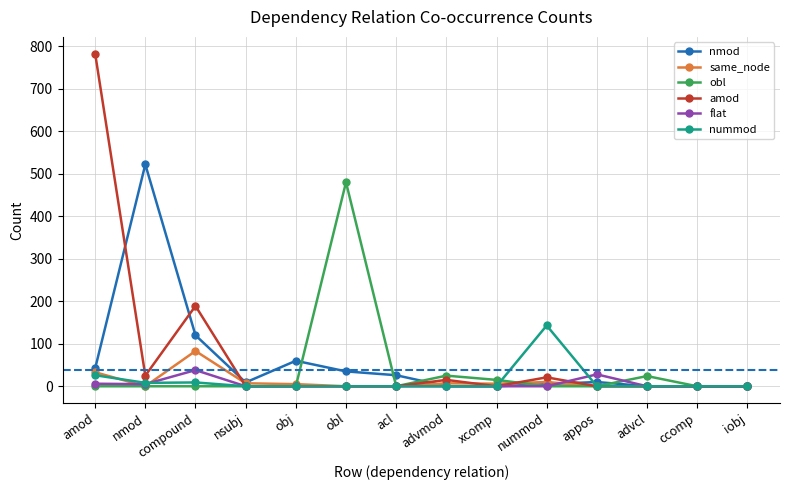

What is the greatest value displayed?

783